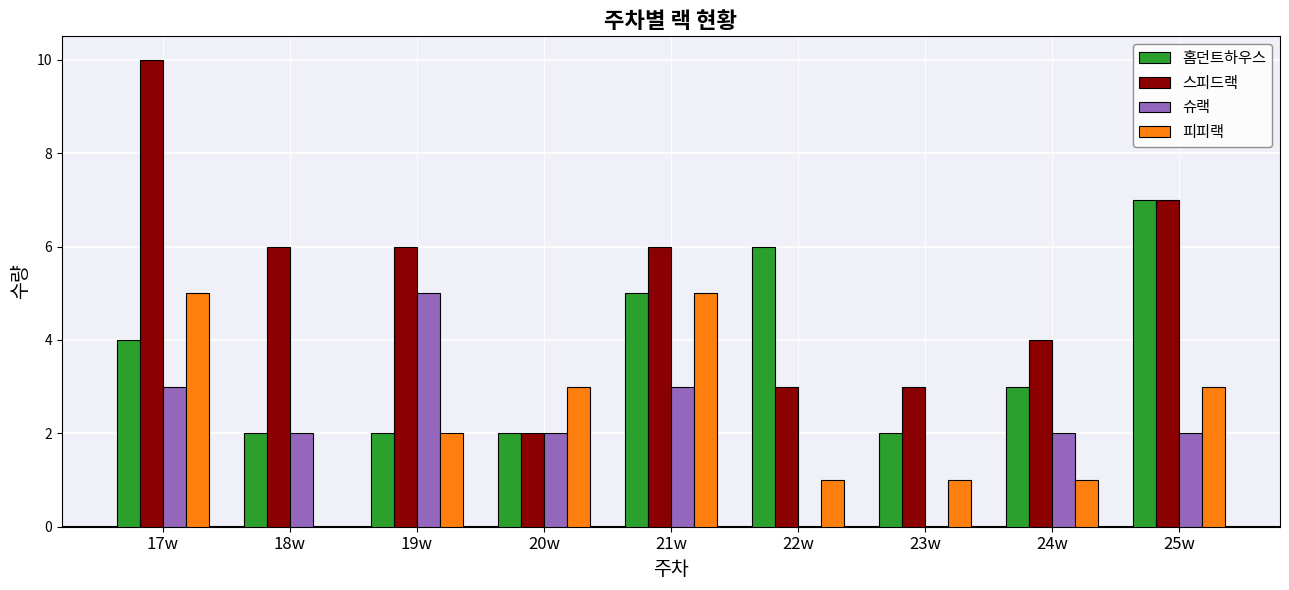

What is the average value of the 홈던트하우스 series?

4